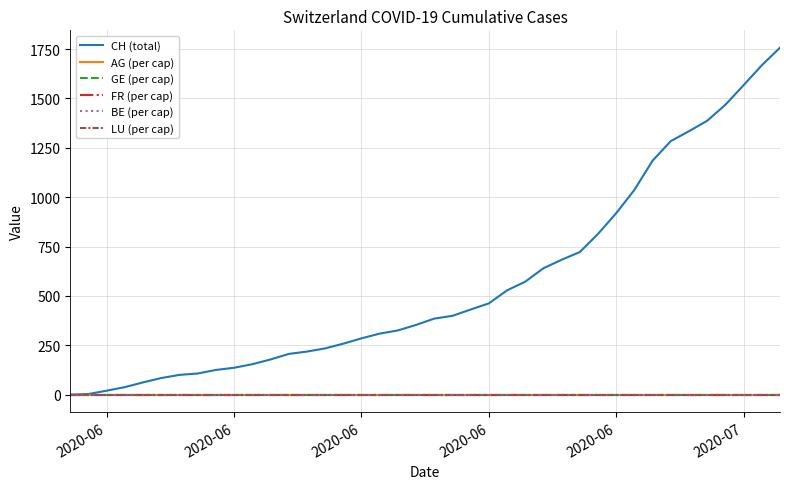

What is the maximum value shown in the chart?

1757.0